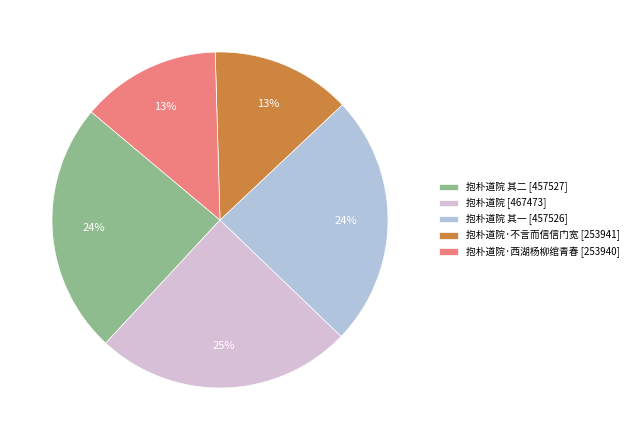

To the nearest percent, what percentage of the pie is 抱朴道院·西湖杨柳绾青春 [253940]?

13%